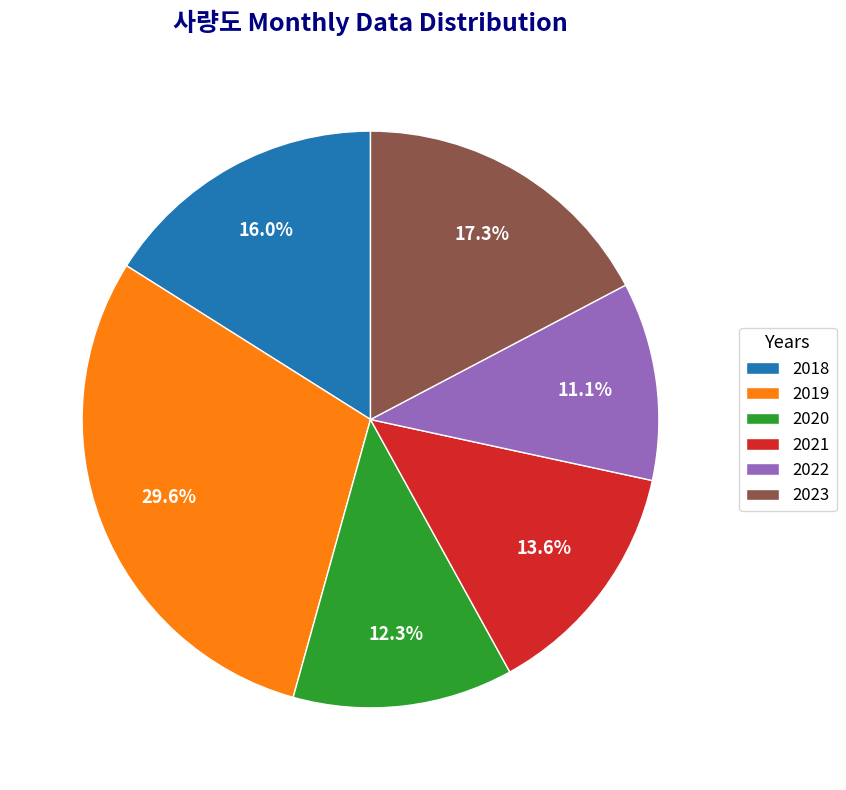

What percentage is NOT represented by 2018?

84.0%